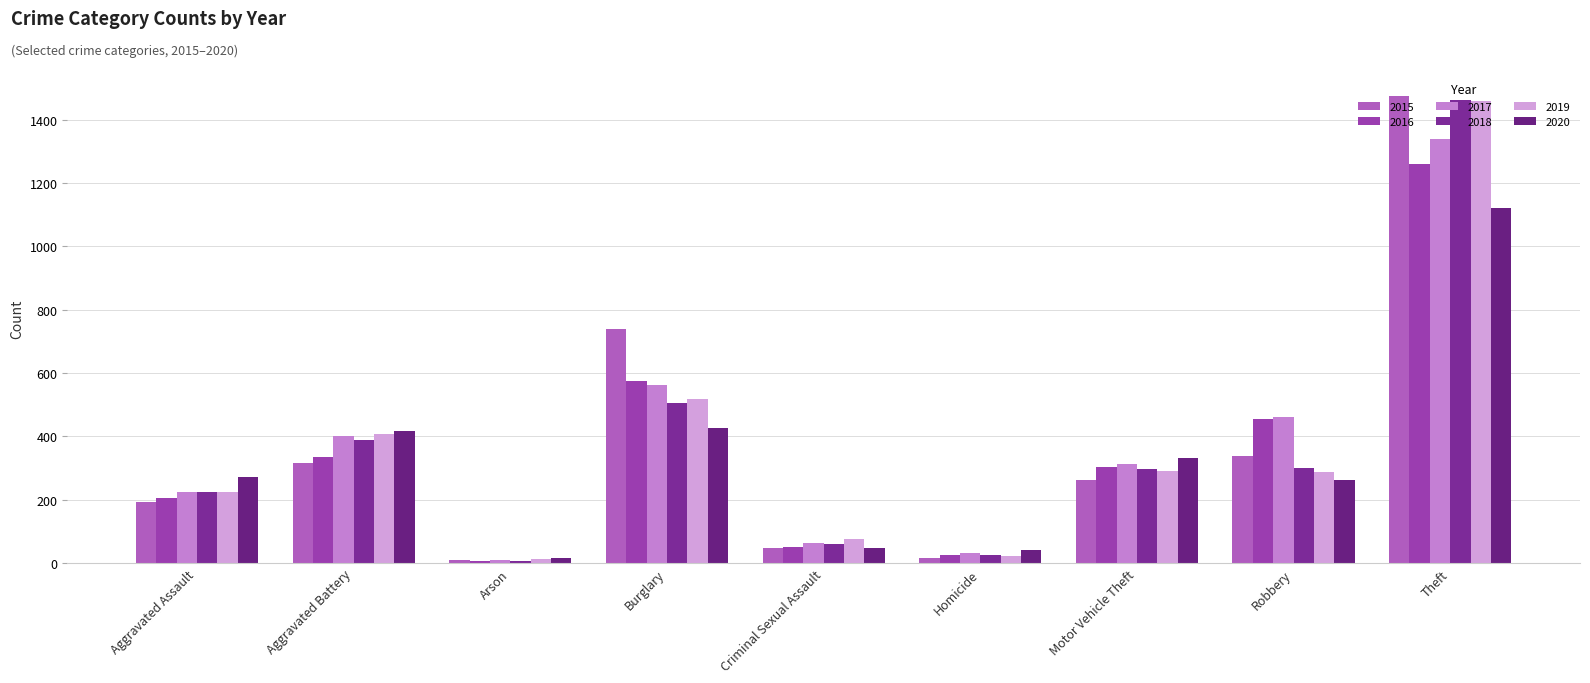

What is the difference between the maximum and minimum values in the 2016 series?

1252